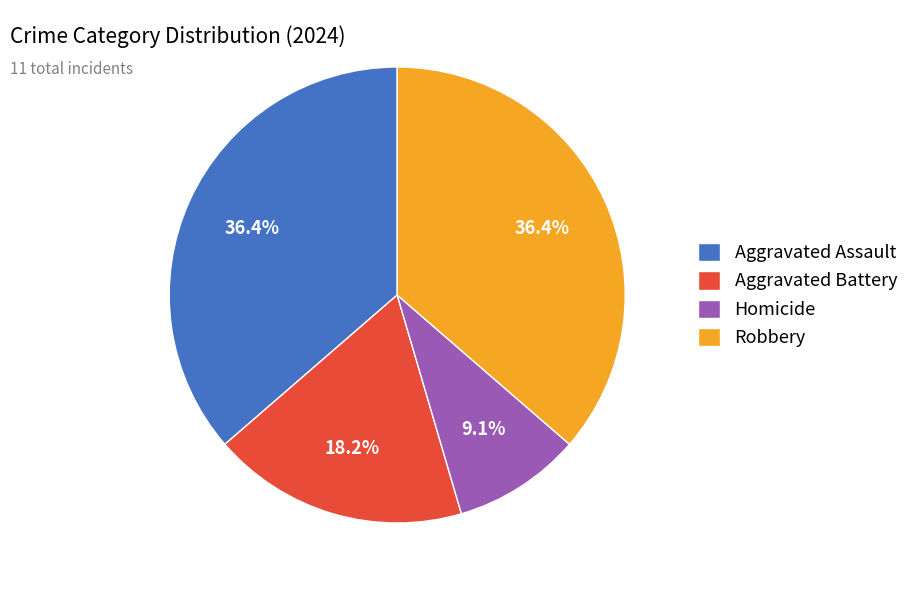

What percentage is the Robbery slice, to the nearest percent?

36%